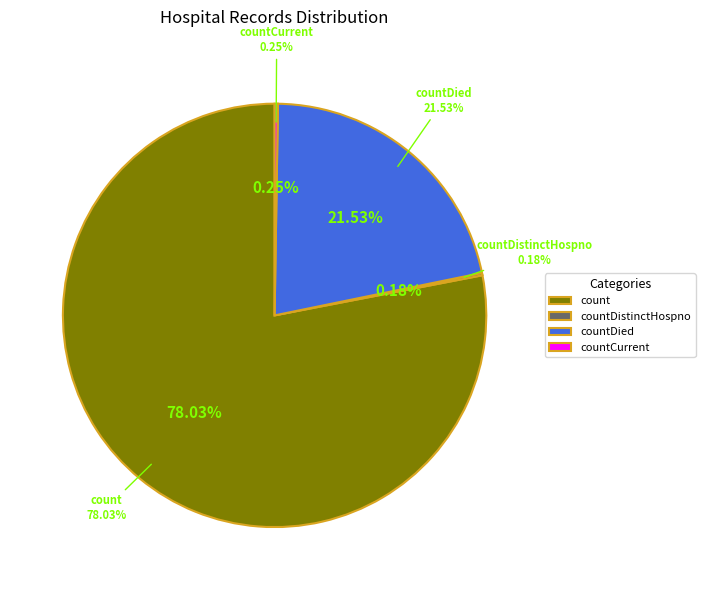

To the nearest percent, what is the difference between the countCurrentSuspected and count slice percentages?

78%